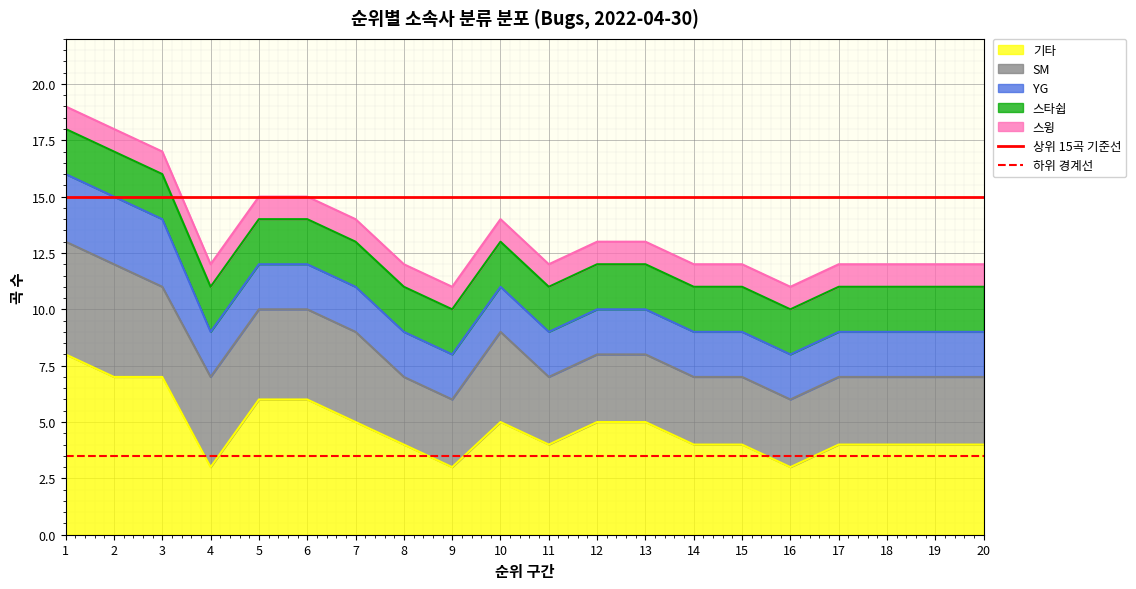

True or false: 하위 경계선 has a value of 2.2 at 1.

False